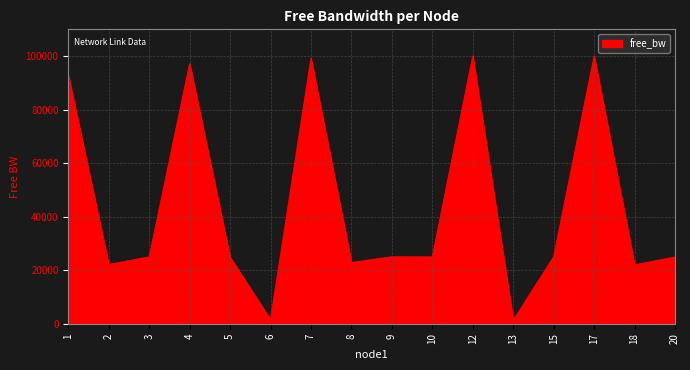

The chart shows a value of 21982.9 at 18. True or false?

True